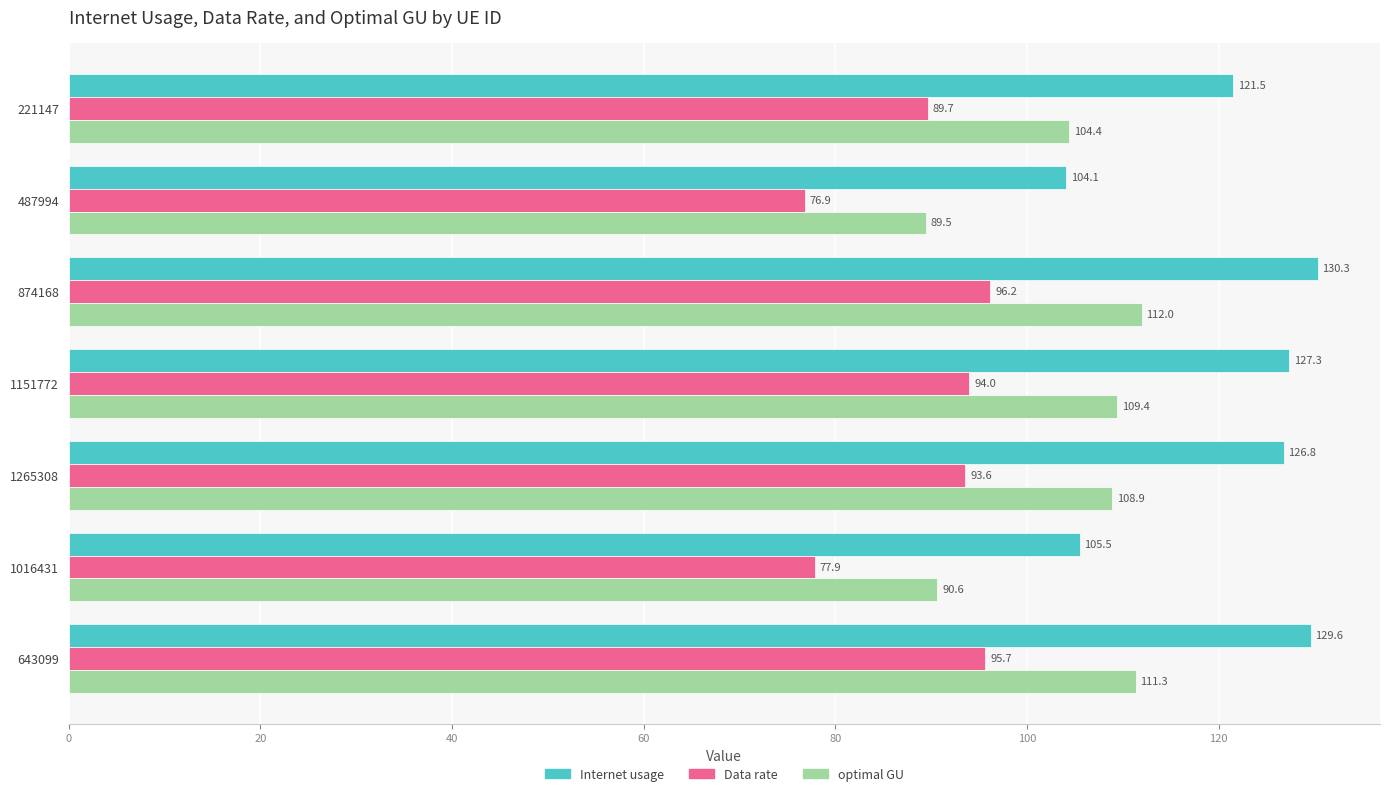

At which category does the chart reach its minimum across all series?

487994